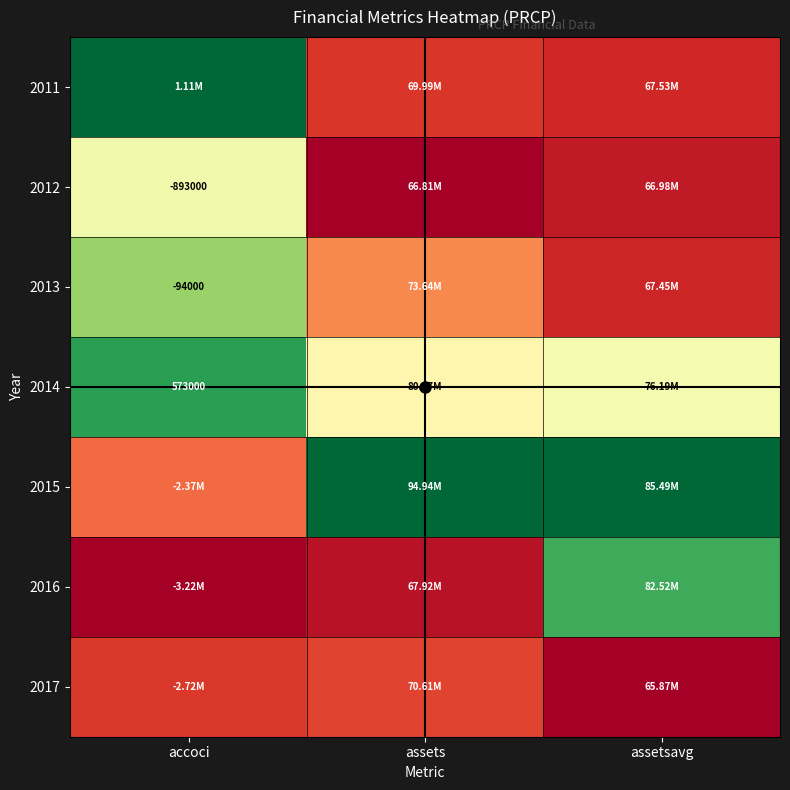

Count the number of data series in this chart.

7